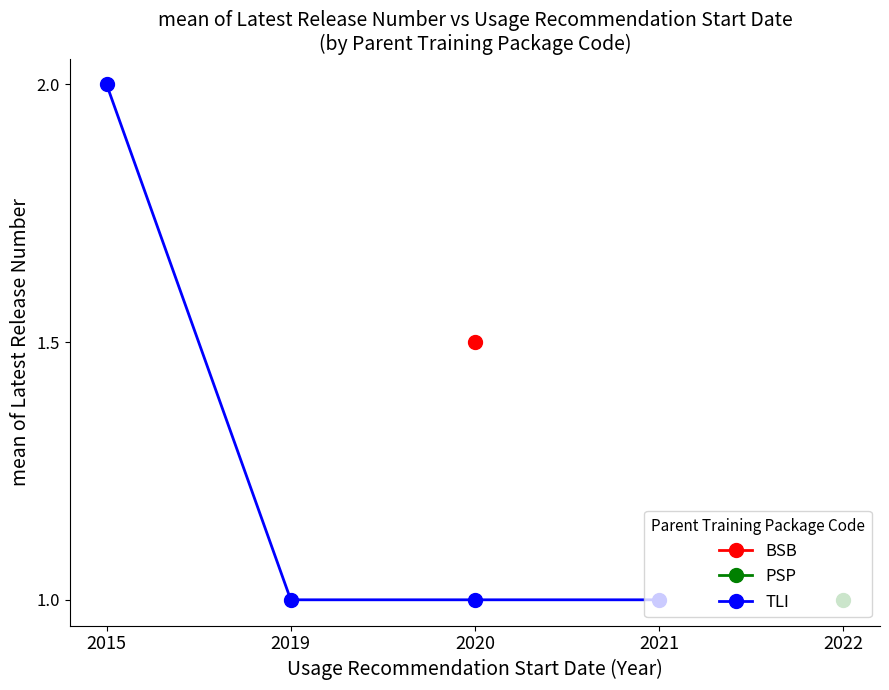

The TLI series shows 1 at 2015. True or false?

False